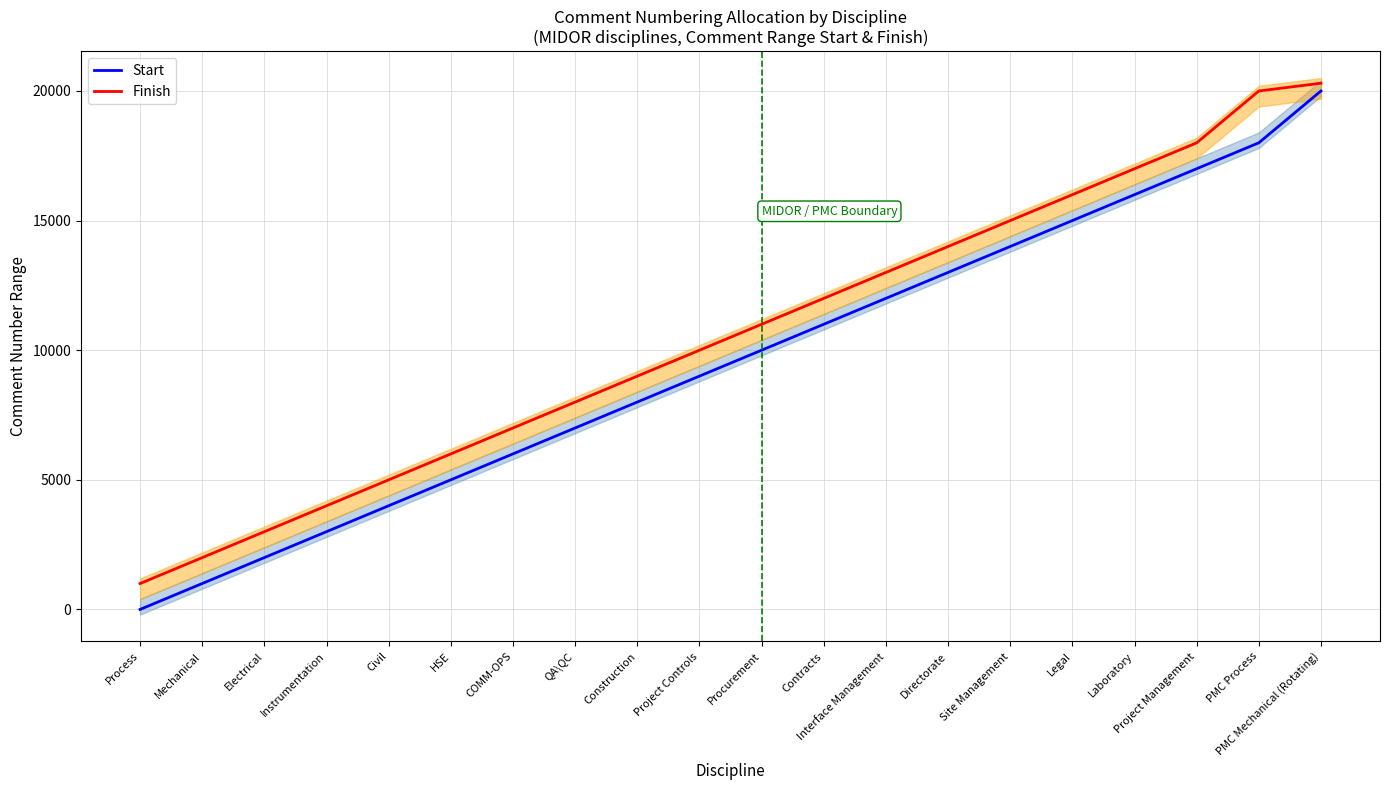

What is the maximum value for Start?

20001